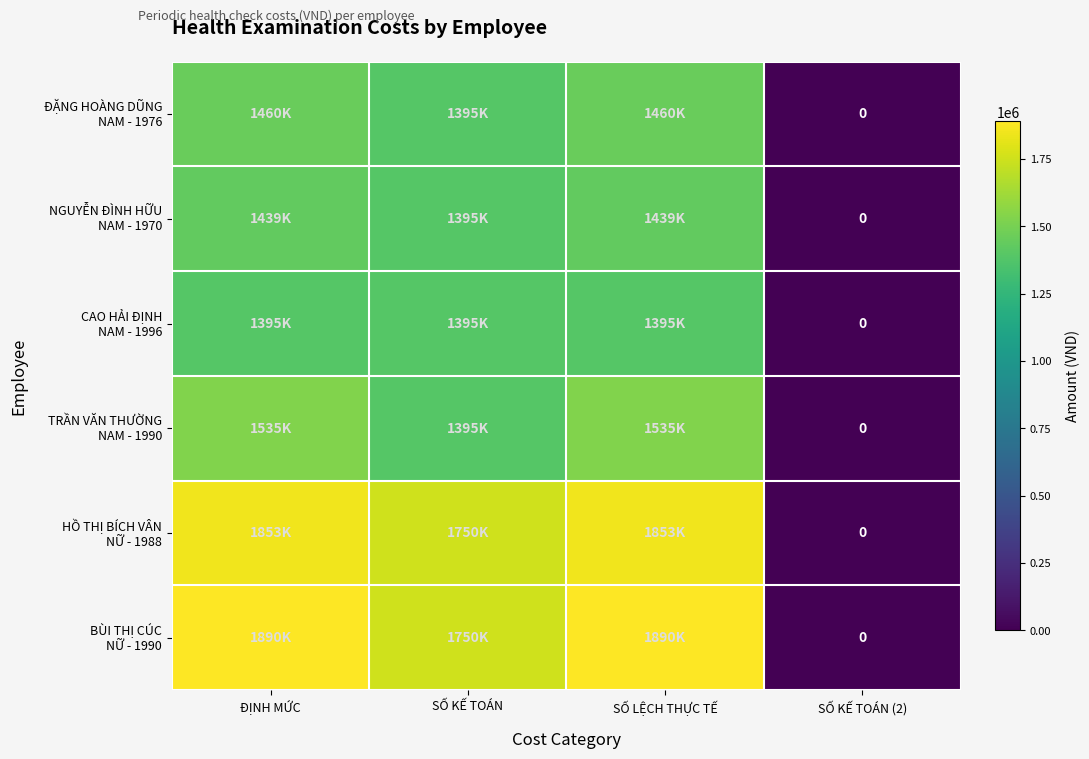

Rank the series by their maximum value, from lowest to highest.

CAO HẢI ĐỊNH NAM - 1996, NGUYỄN ĐÌNH HỮU NAM - 1970, ĐẶNG HOÀNG DŨNG NAM - 1976, TRẦN VĂN THƯỜNG NAM - 1990, HỒ THỊ BÍCH VÂN NỮ - 1988, BÙI THỊ CÚC NỮ - 1990